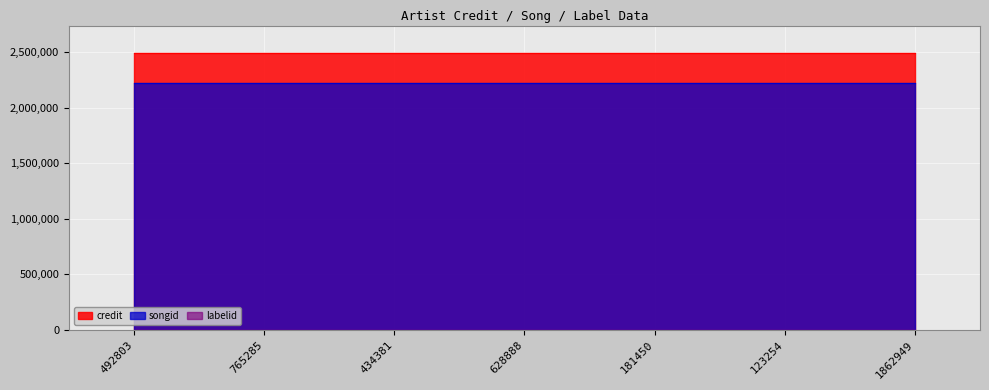

Is the value of labelid at 123254 greater than the value of songid at 492803?

No